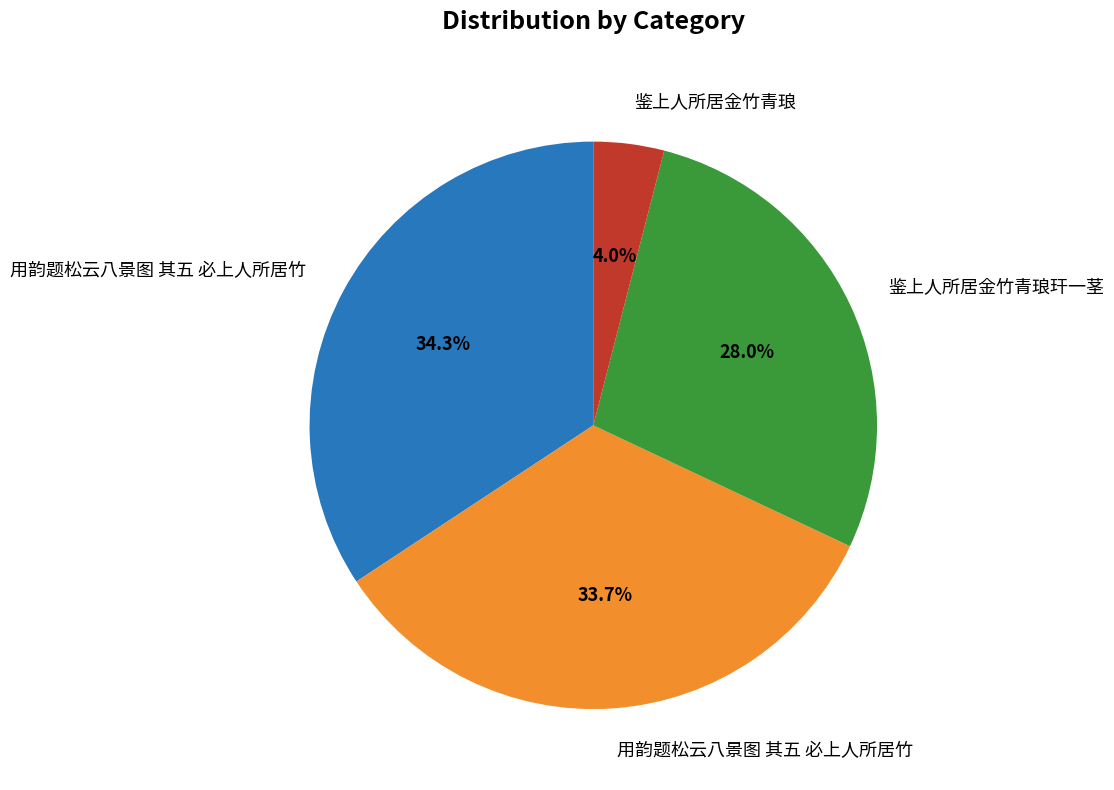

Is there any slice that represents more than half of the pie?

No